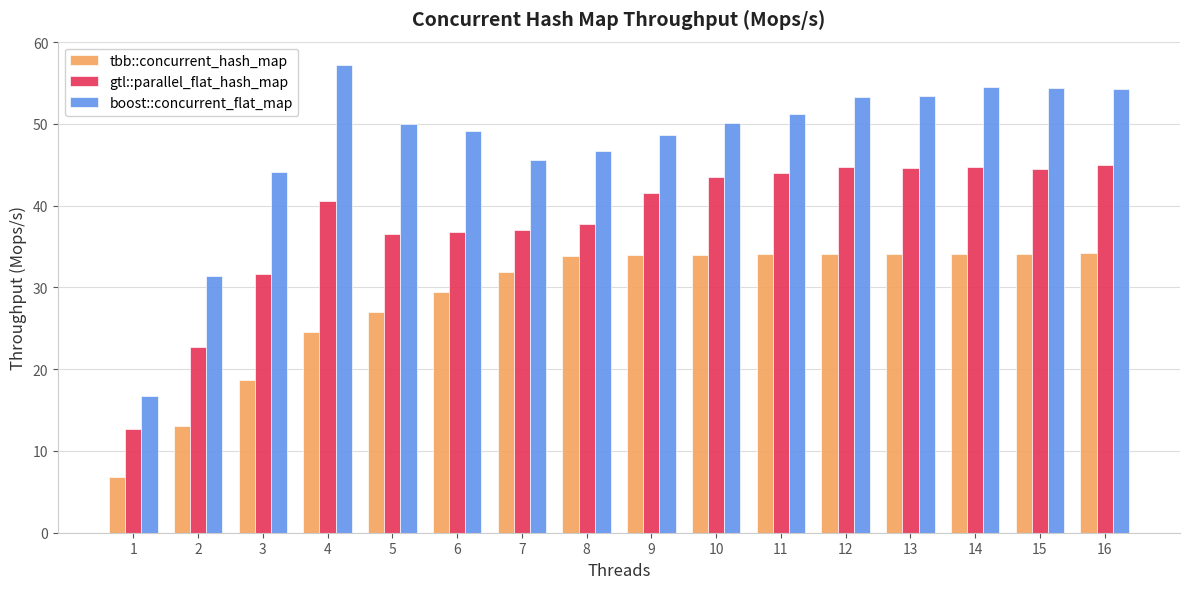

How many values in the gtl::parallel_flat_hash_map series are below 41?

8